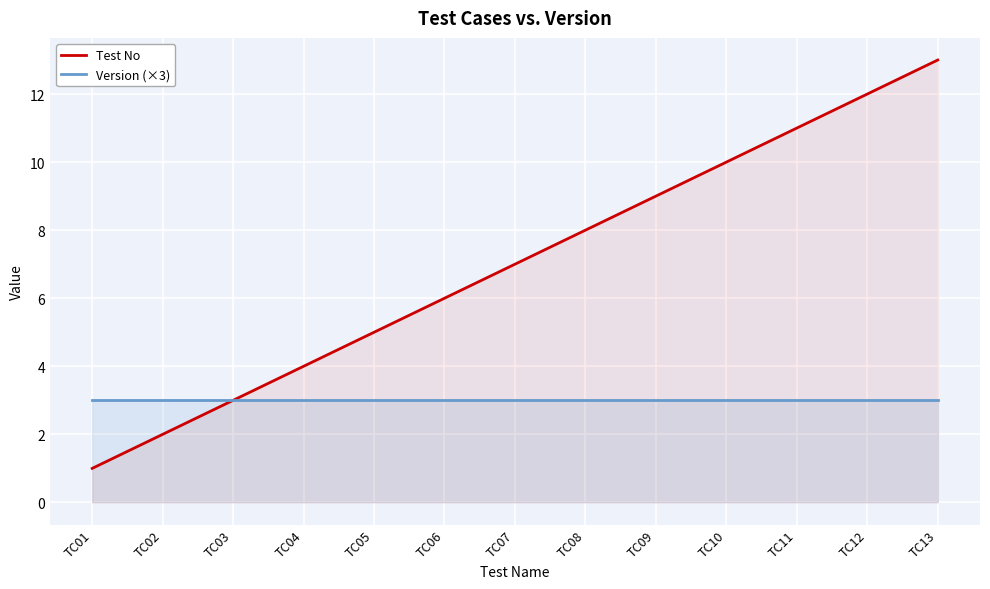

Which series has the largest total across all categories?

Test No